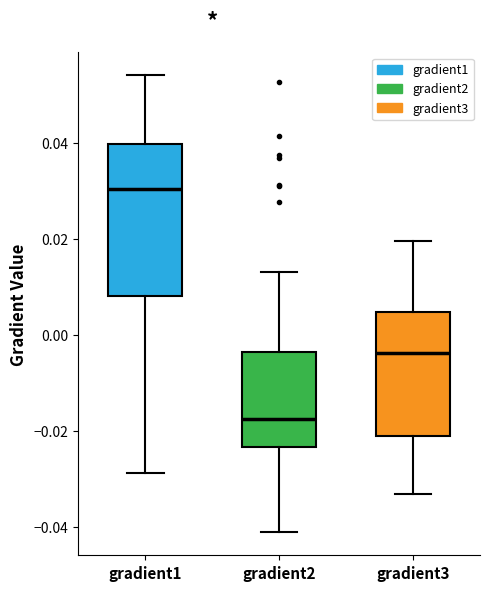

Which box is the tallest, from its lower edge to its upper edge?

gradient1